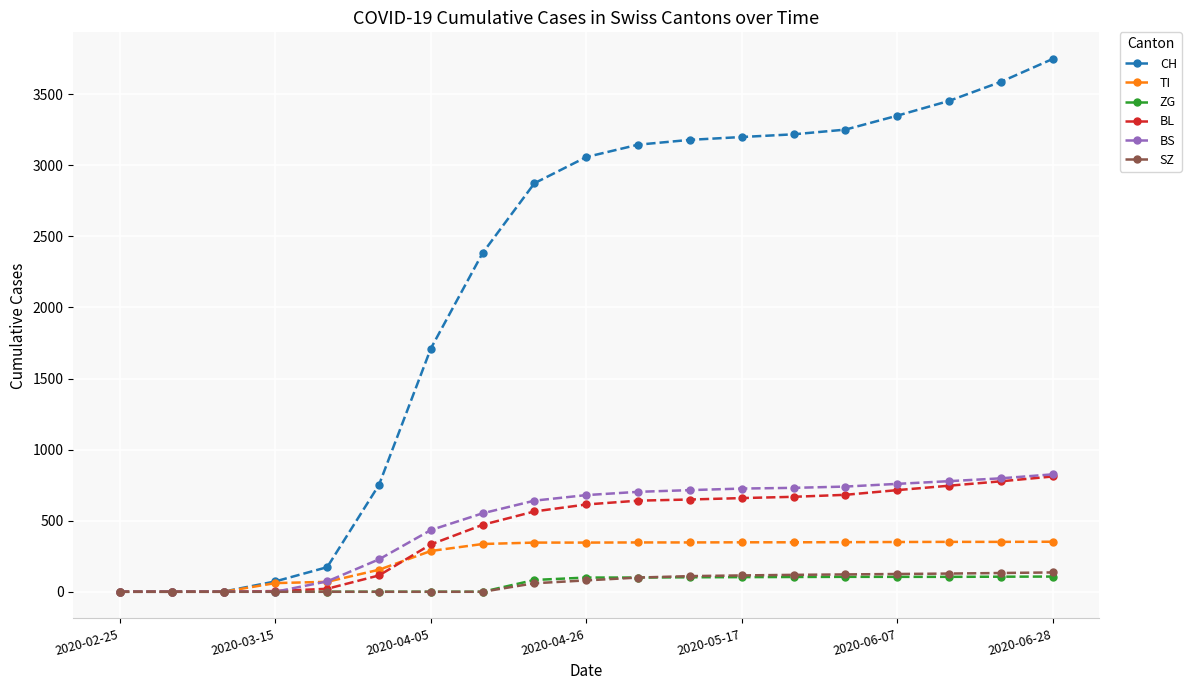

True or false: BS and TI cross at least once.

True